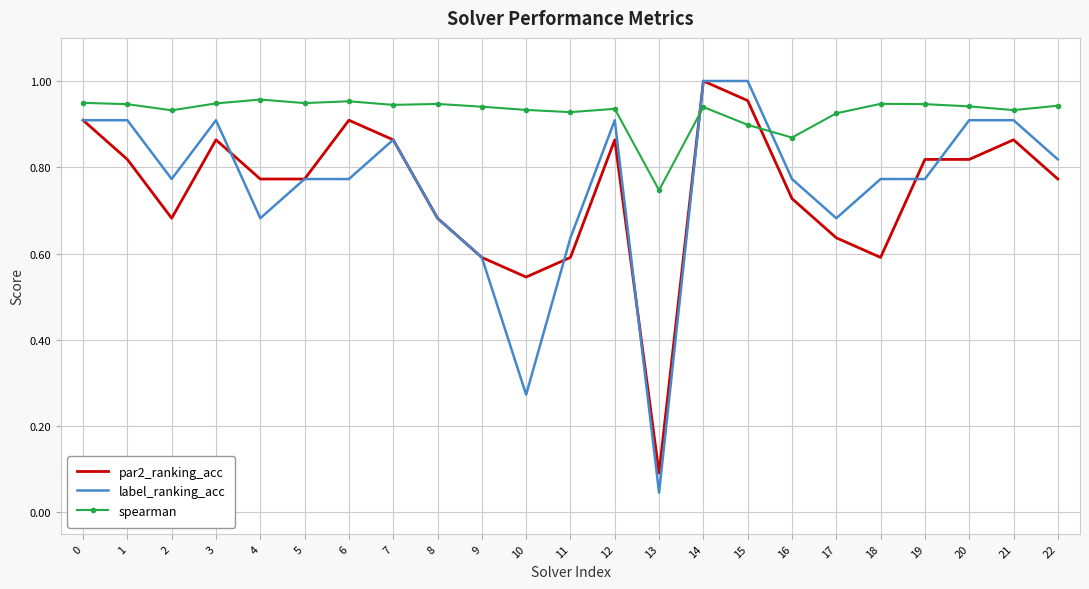

At which label does par2_ranking_acc reach its minimum?

13